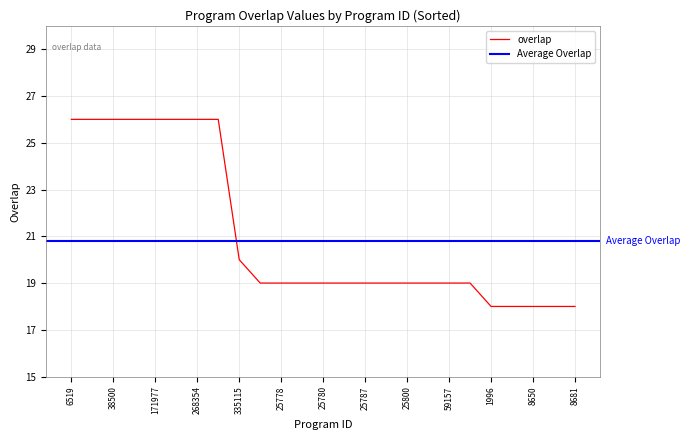

Which label corresponds to the largest value in the chart?

6519